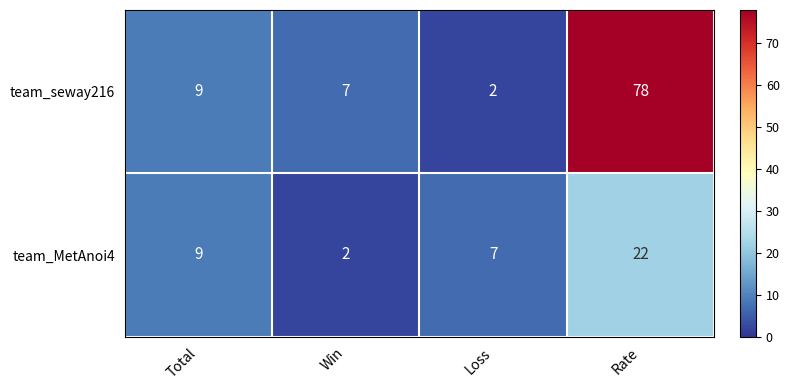

Count the number of data series in this chart.

2